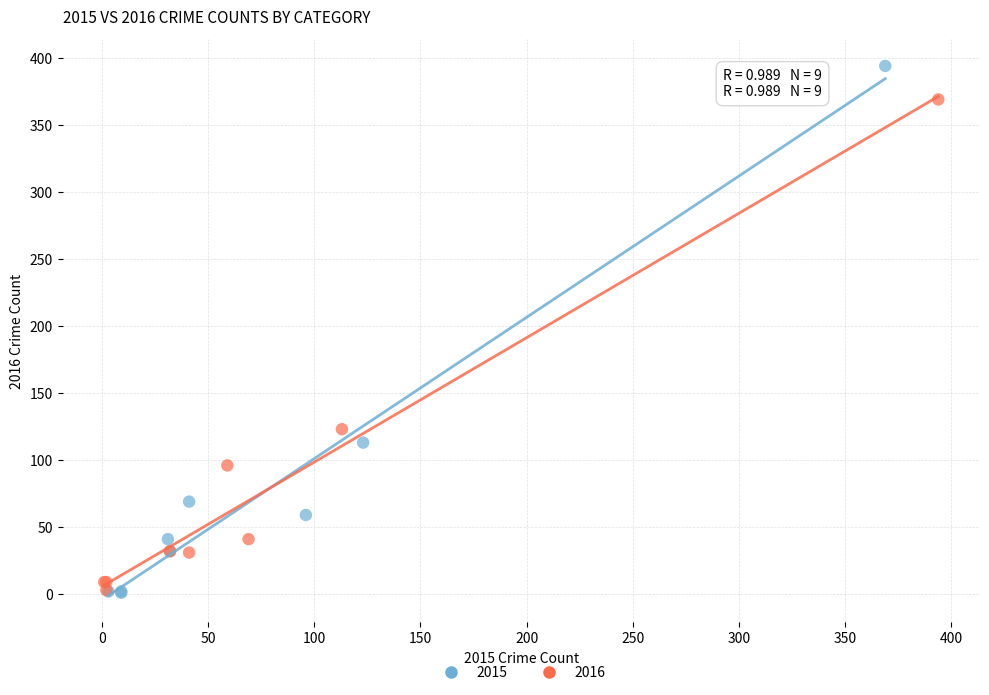

Which series contains the highest Y value?

2015